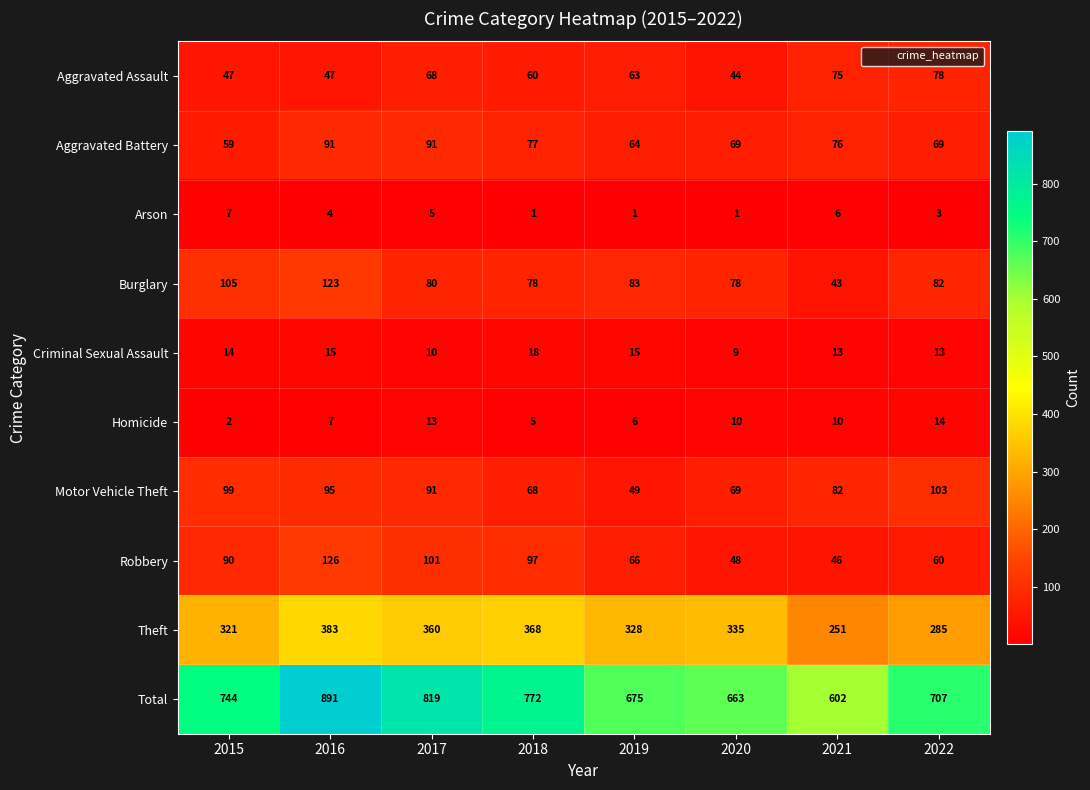

Which label corresponds to the largest value in the chart?

2016